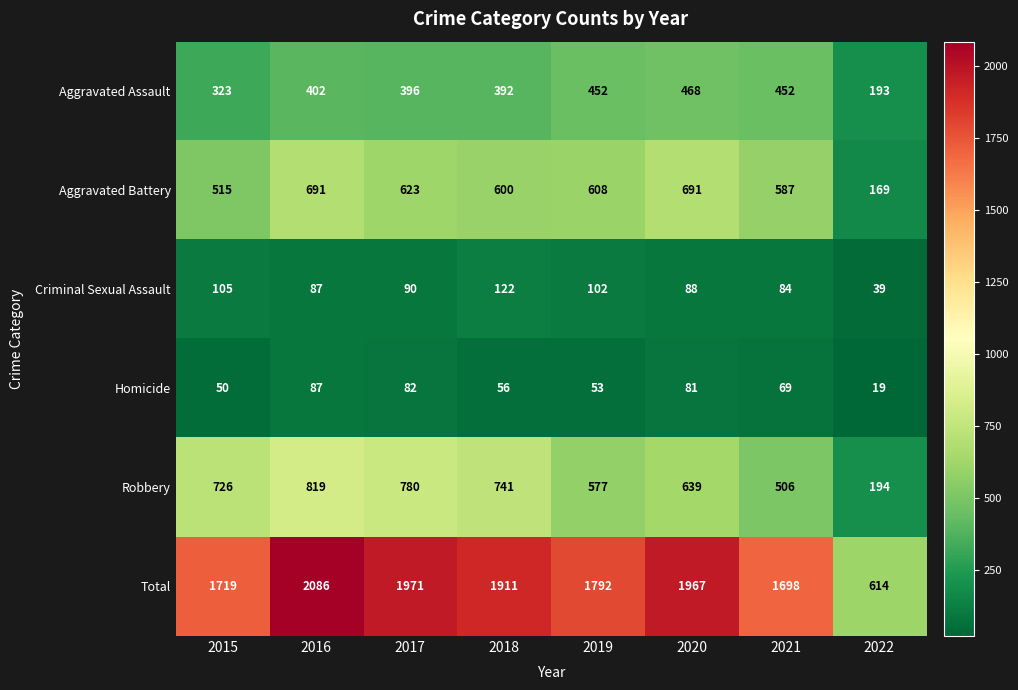

The value of Criminal Sexual Assault at 2021 is 133. True or false?

False